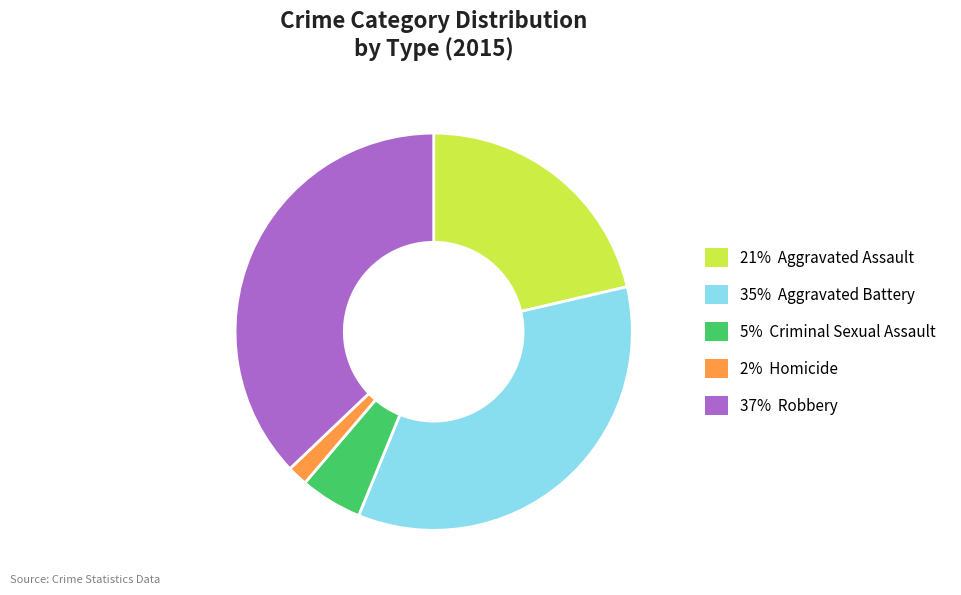

Is there a majority slice in this chart?

No